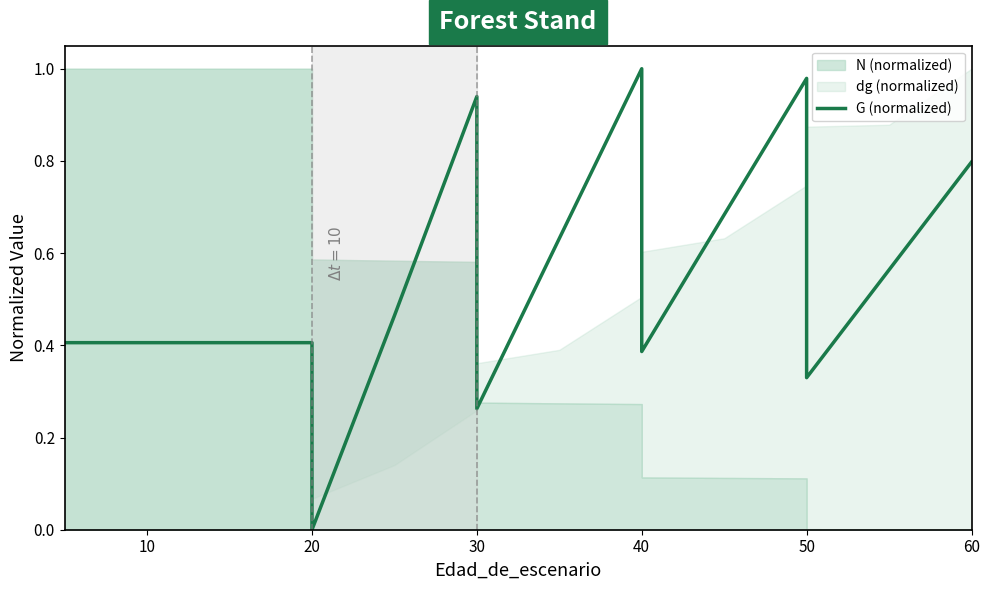

What is the sum of all values?

9.1